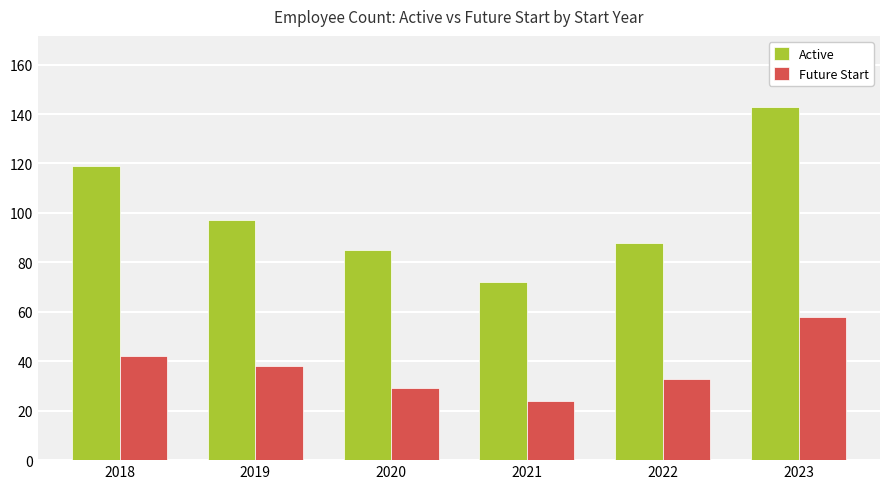

Reading left to right, list all the values displayed in this chart.

Active: 2018=119	2019=97	2020=85	2021=72	2022=88	2023=143
Future Start: 2018=42	2019=38	2020=29	2021=24	2022=33	2023=58